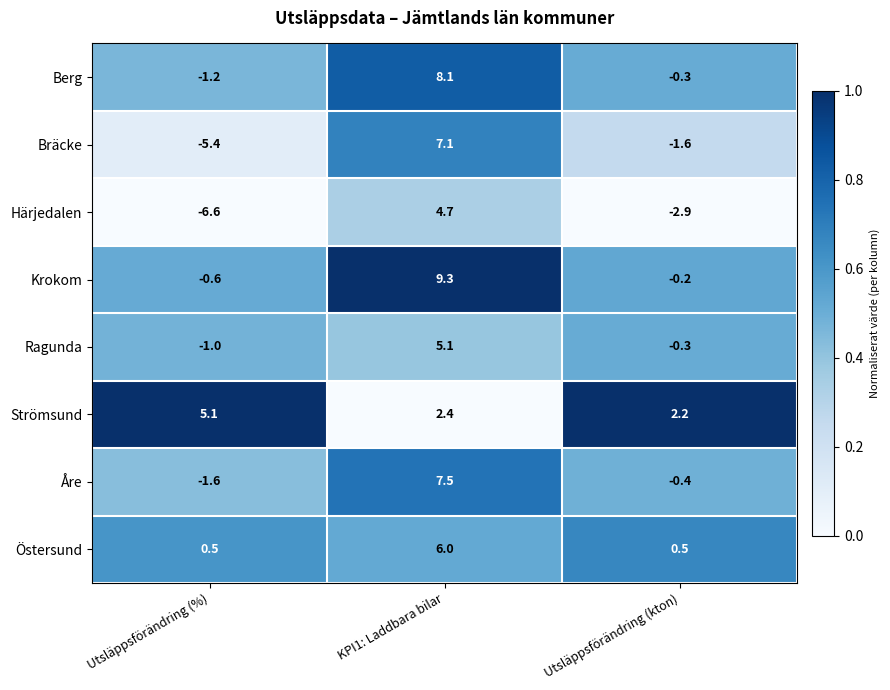

Which series has the largest total across all categories?

Strömsund